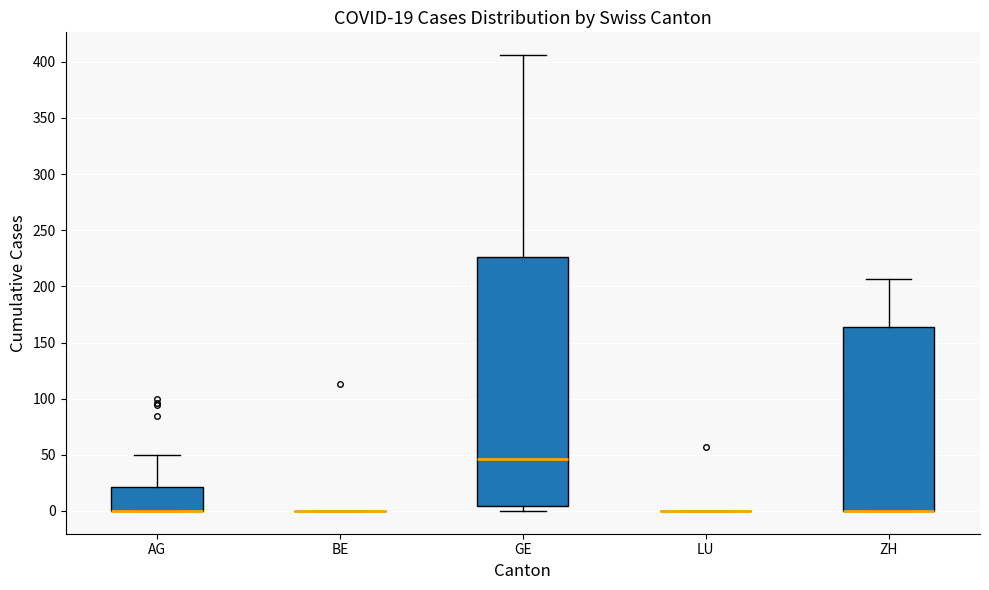

Which box is the tallest, from its lower edge to its upper edge?

GE